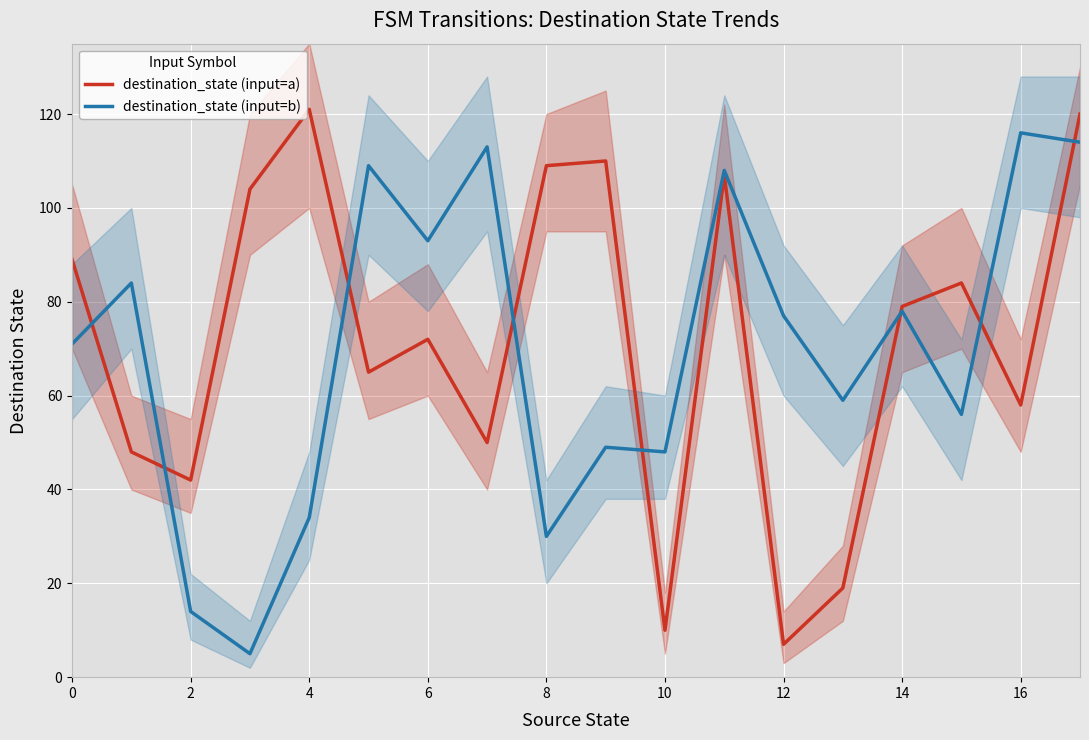

What are all the series names shown in the legend?

destination_state (input=a), destination_state (input=b)